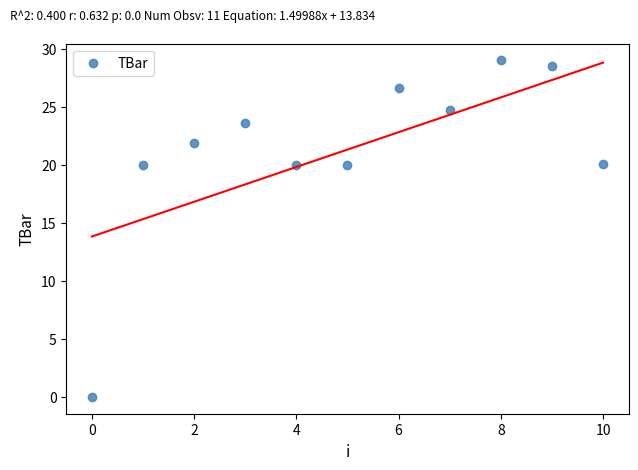

What is the average Y value?

21.3